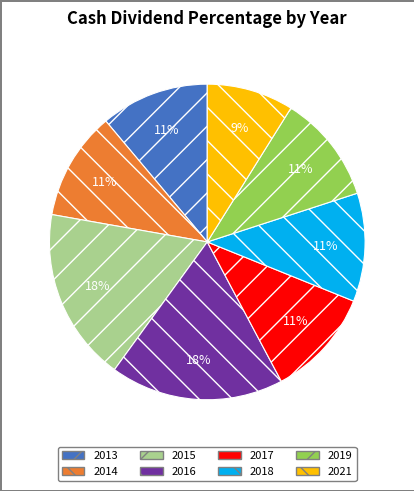

How many segments does this pie chart have?

8